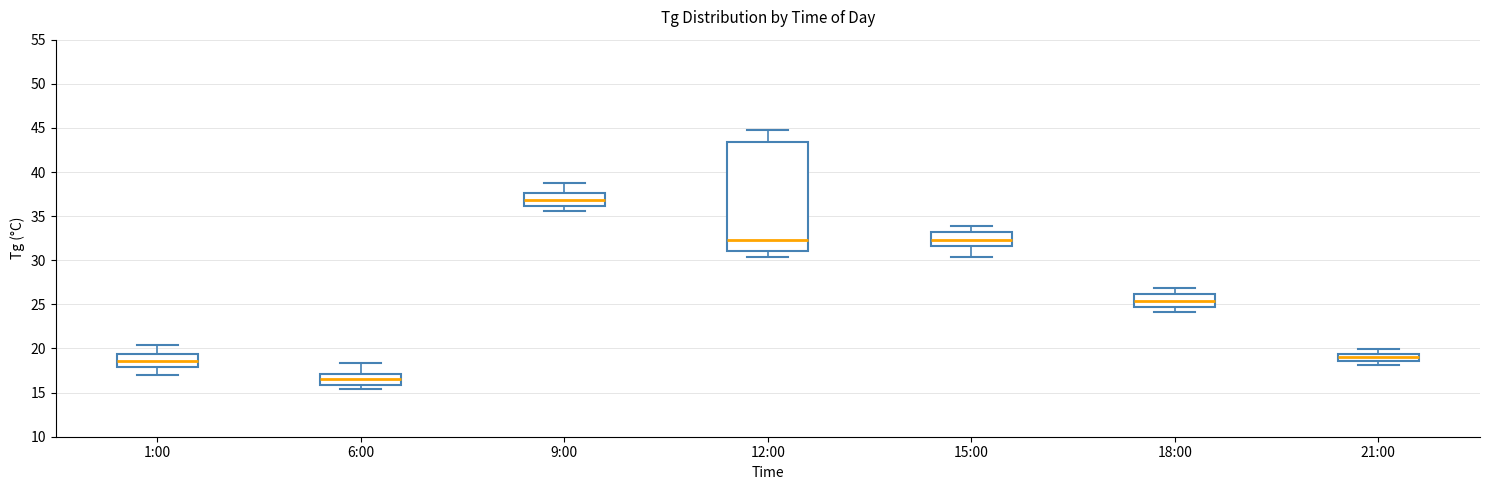

Where does the median line of the box for 9:00 sit on the y-axis? The values are not printed on the chart, so give them approximately, as read against the axis.

37.0